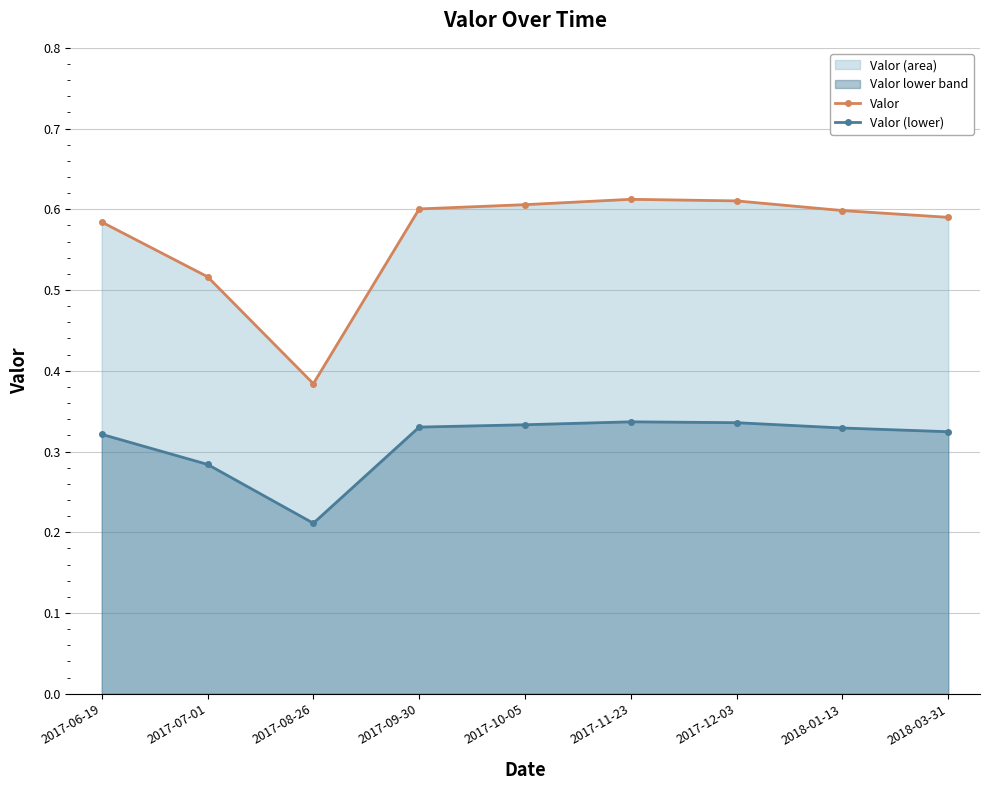

What is the label of the 3rd point from the right?

2017-12-03